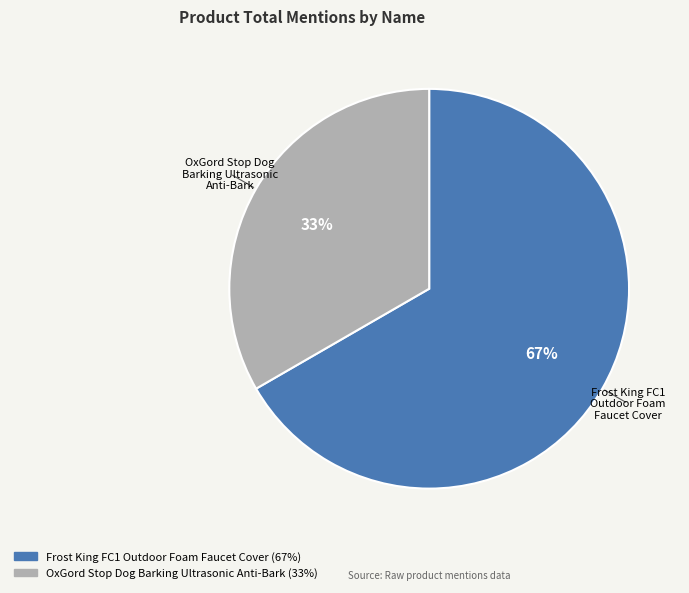

The Frost King FC1 Outdoor Foam Faucet Cover slice represents 67% of the pie. True or false?

True